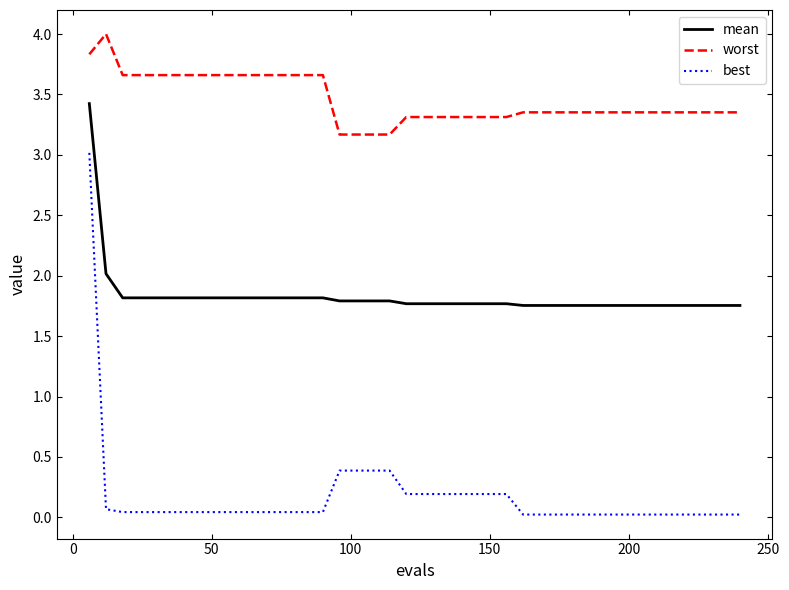

What is the difference between the maximum and minimum values in the worst series?

0.8